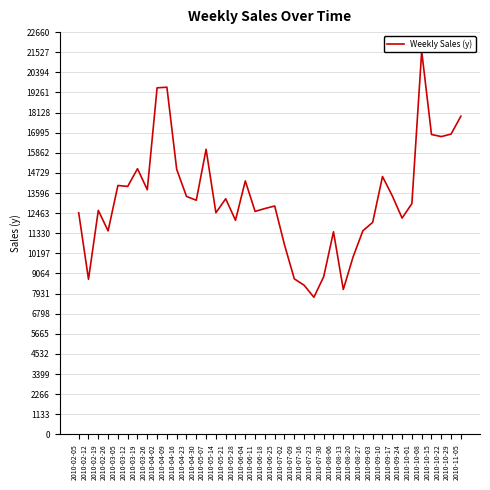

What is the difference between the maximum and minimum values?

13855.7